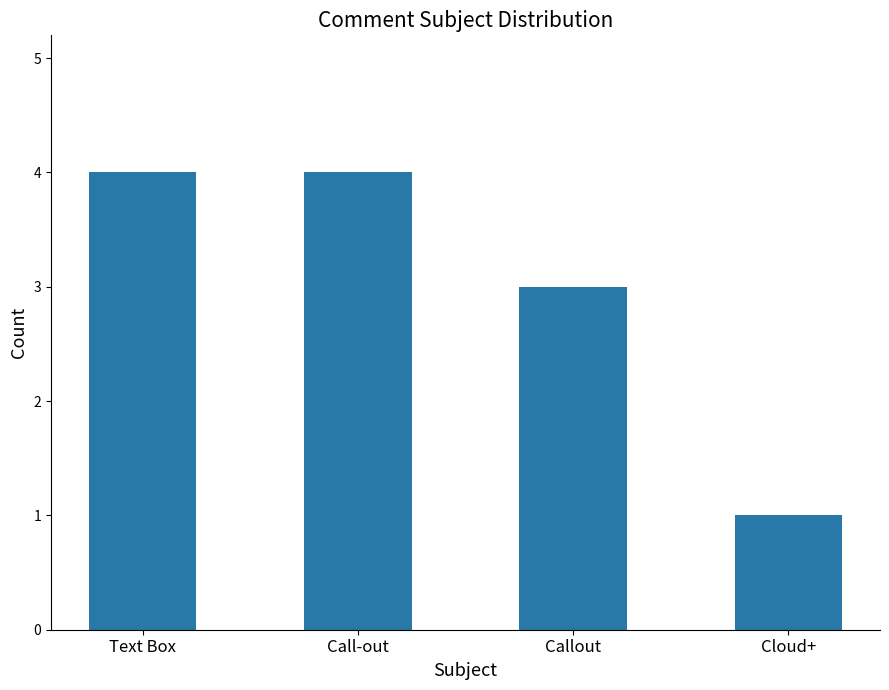

What is the greatest value displayed?

4